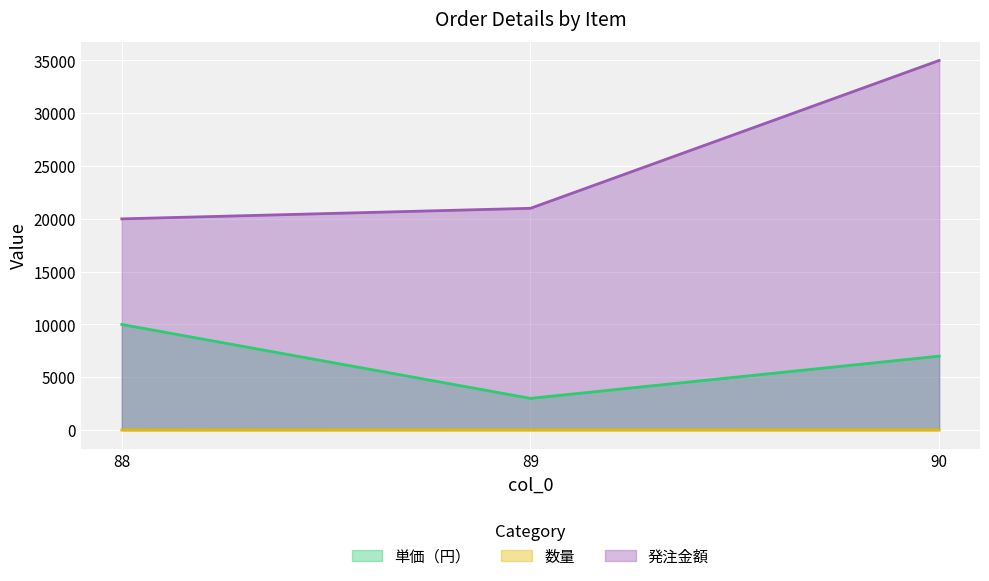

Which series changed the most between 88 and 90?

発注金額